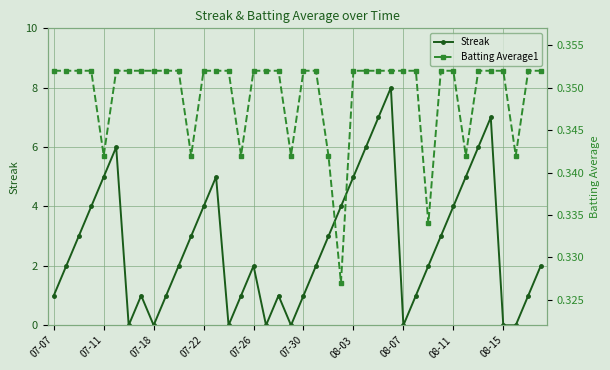

True or false: Streak and Batting Average1 intersect in this chart.

True